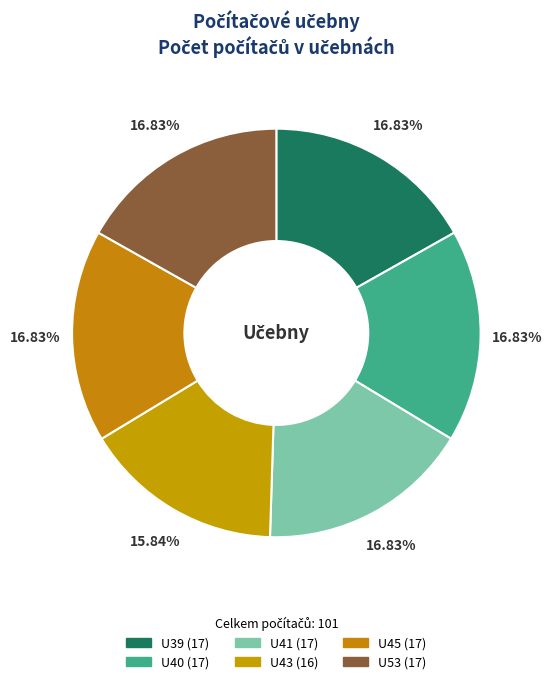

The U40 slice represents 30% of the pie. True or false?

False